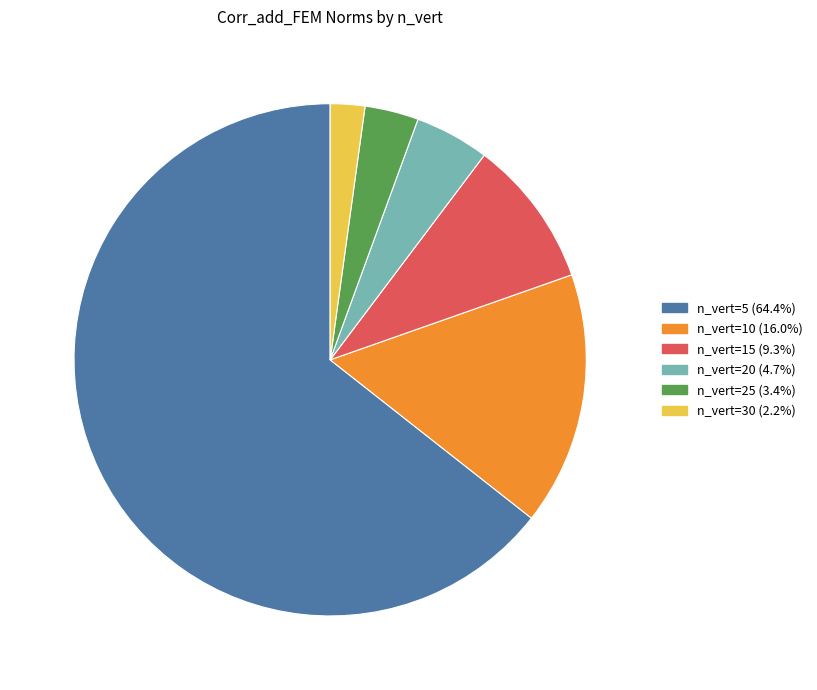

Which category has the biggest portion of the pie?

n_vert=5